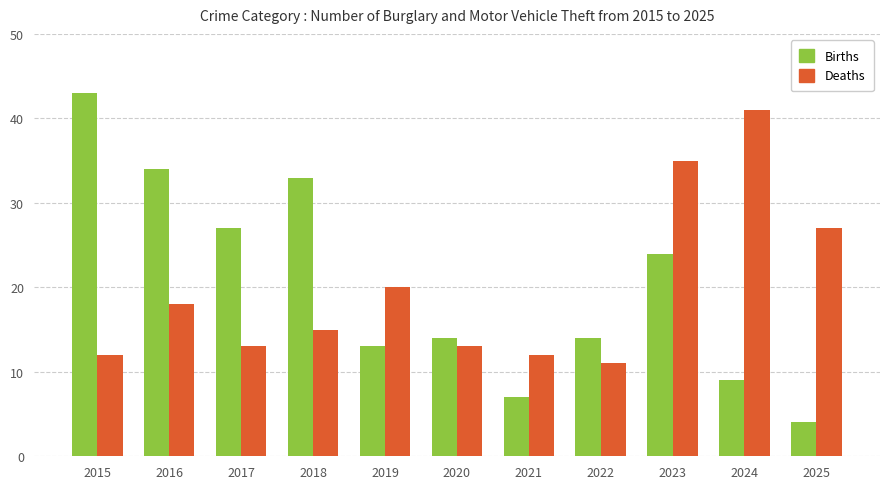

At how many categories does at least one series exceed 37?

2